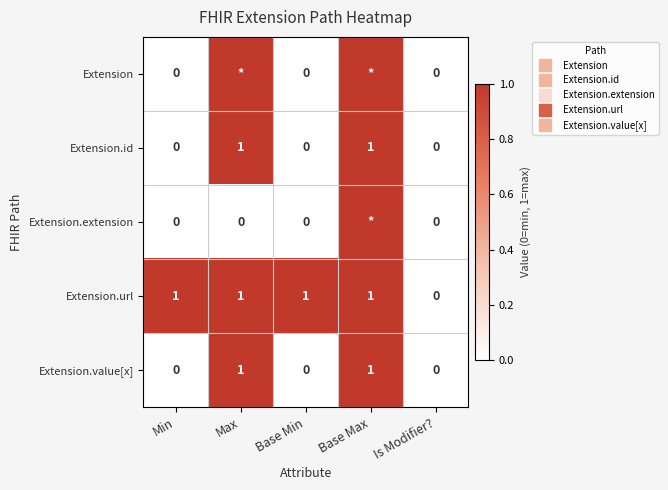

Which series changed the most between Max and Base Min?

Extension